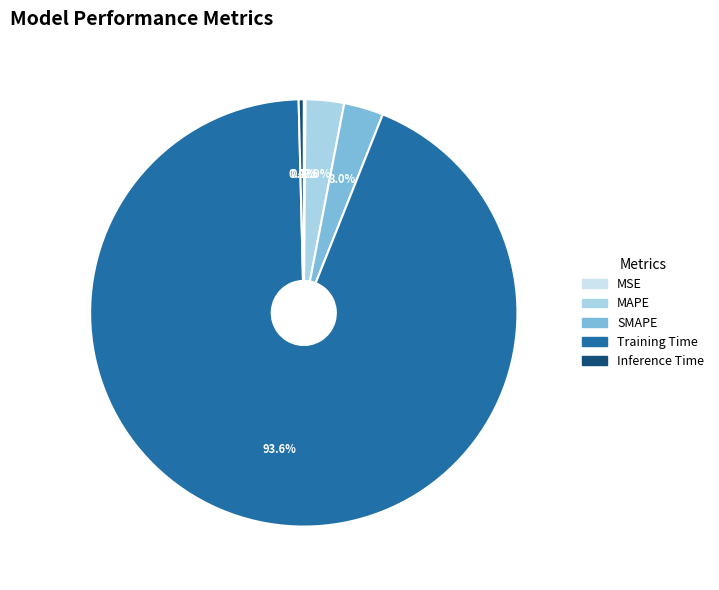

Which has a higher value, Inference Time or SMAPE?

SMAPE